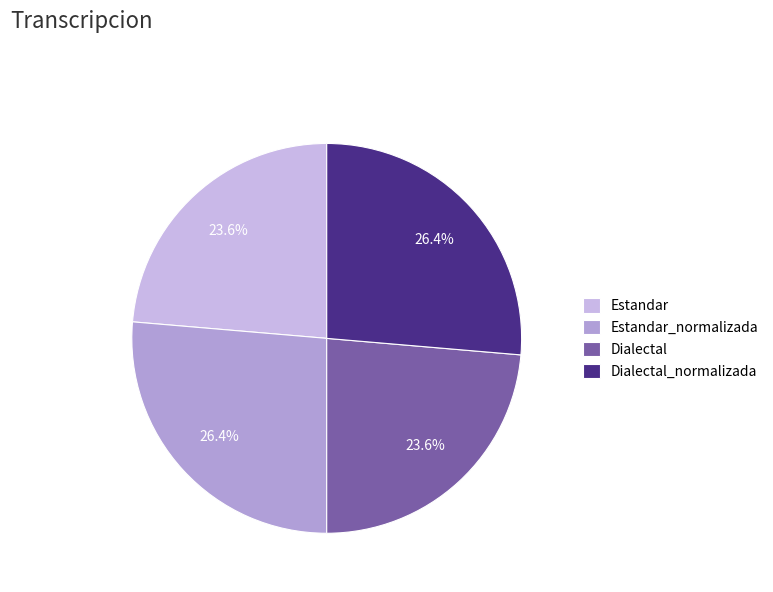

Is there any slice that represents more than half of the pie?

No